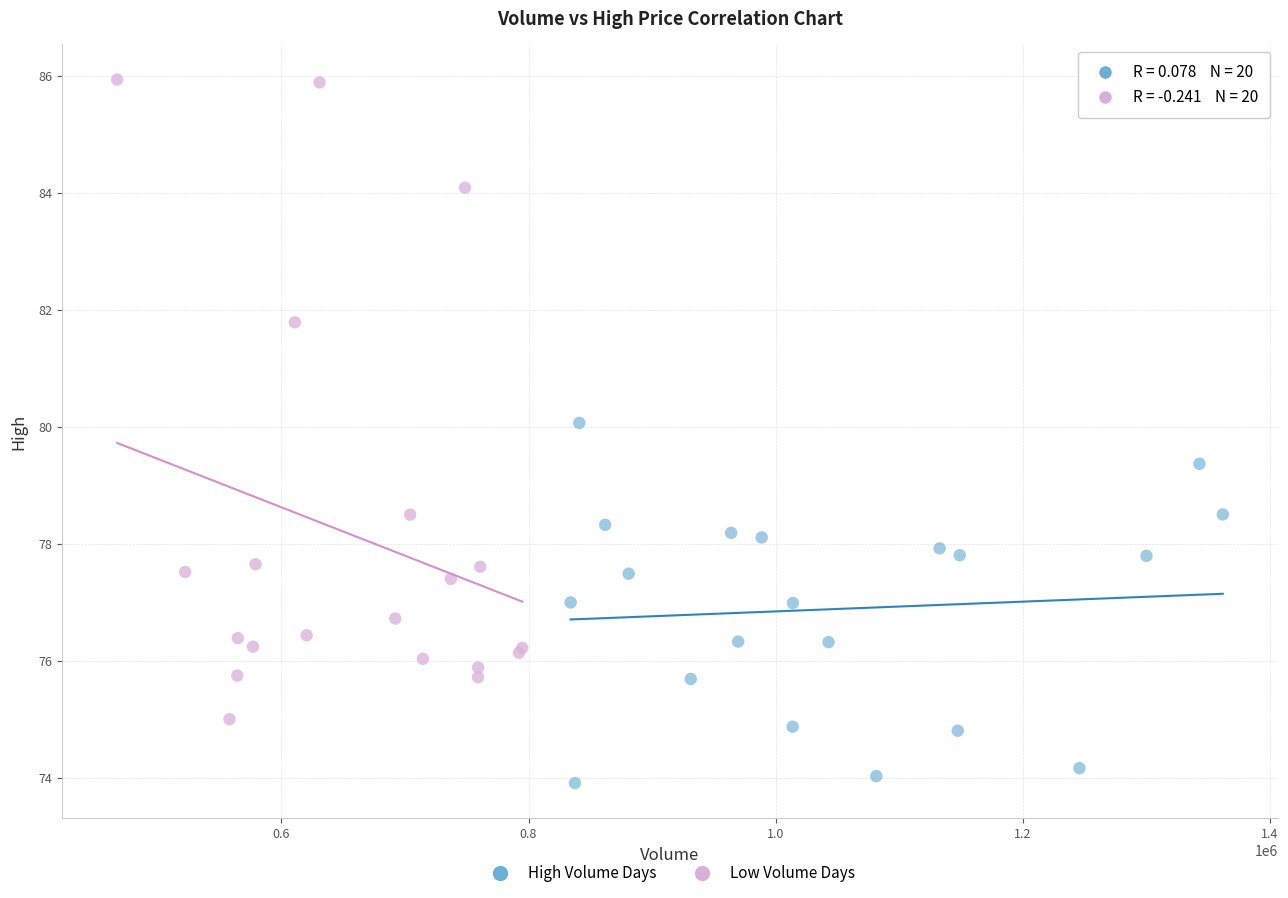

Which series contains the highest Y value?

Low Volume Days